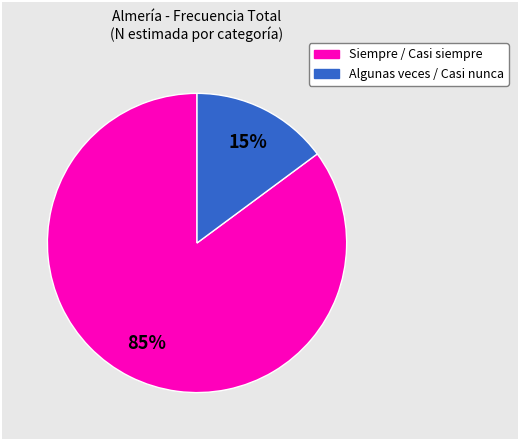

Is there any slice that represents more than half of the pie?

Yes